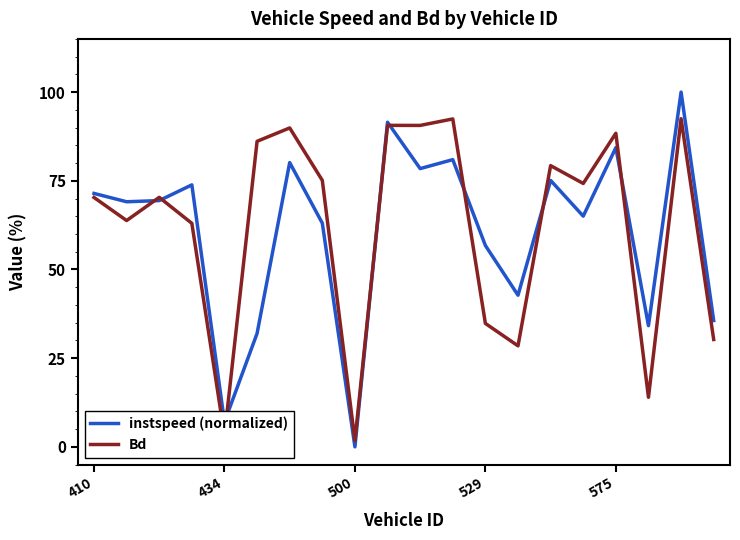

List the labels in order of instspeed (normalized) value, largest first.

18, 9, 16, 11, 6, 10, 14, 529, 410, 500, 434, 15, 7, 12, 13, 19, 17, 5, 575, 8